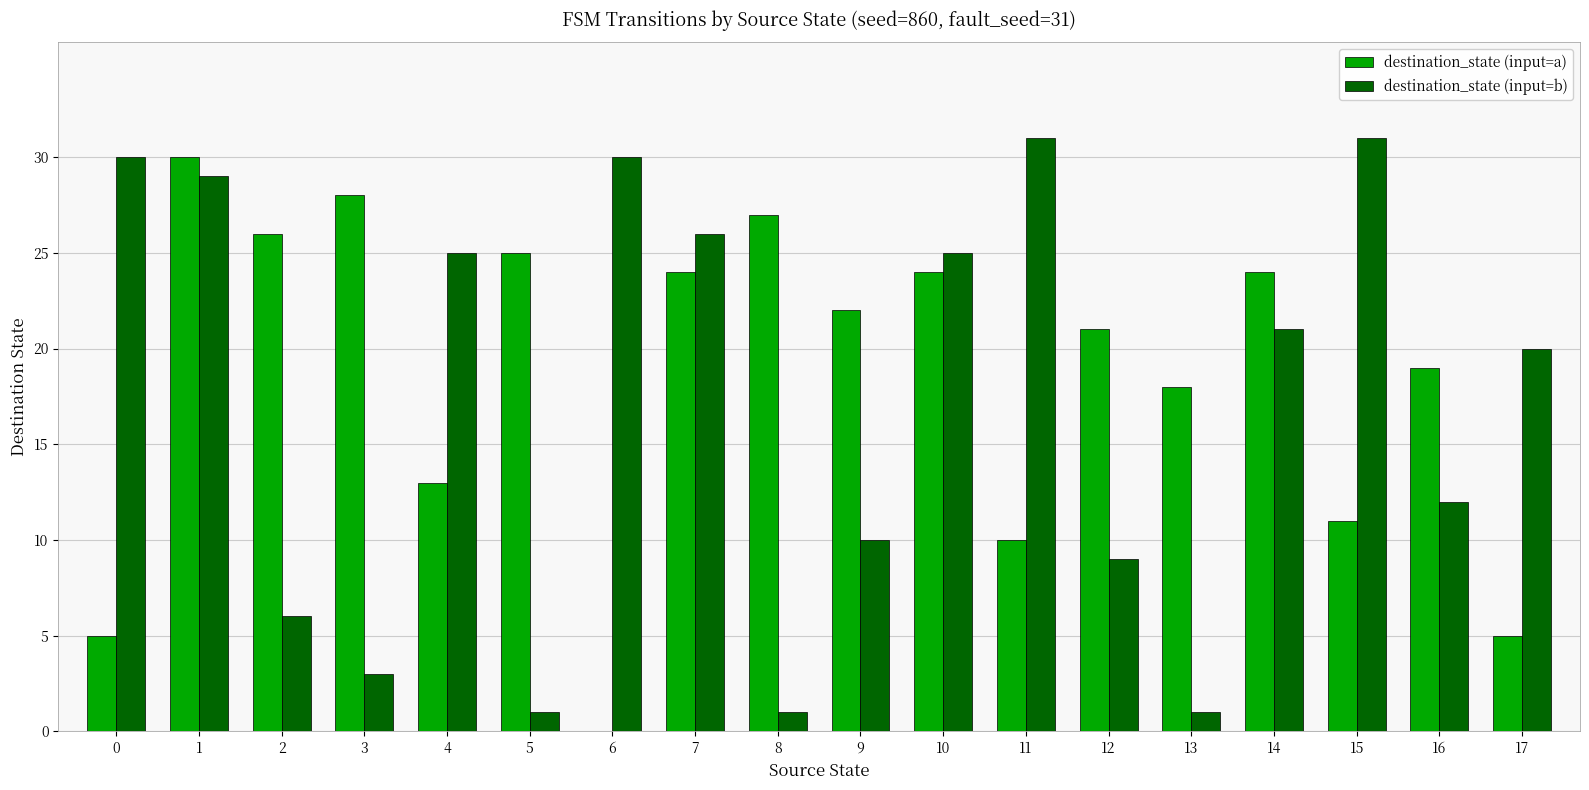

How many distinct data groups are displayed?

2